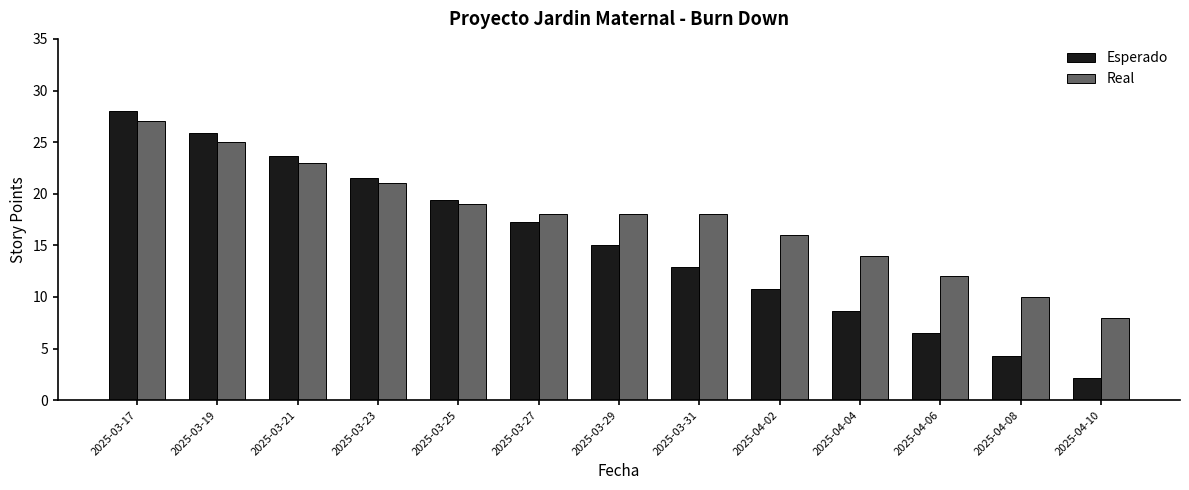

What is the difference between the second highest and minimum values in the Esperado series?

23.7